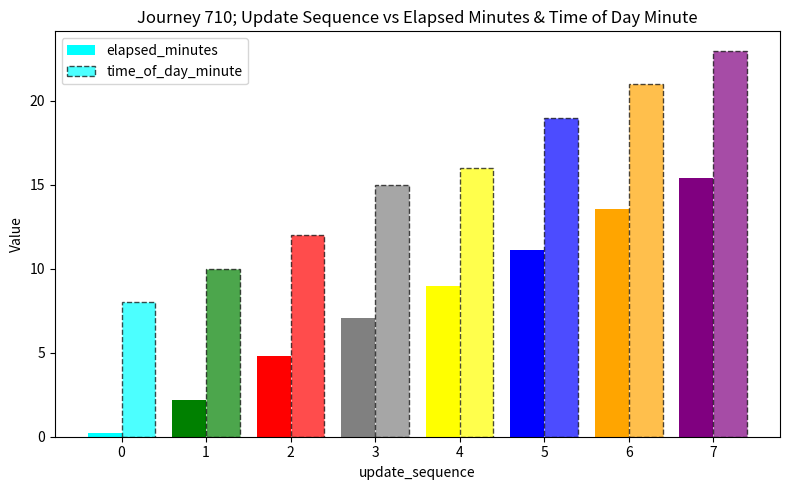

How many groups of bars are there?

8